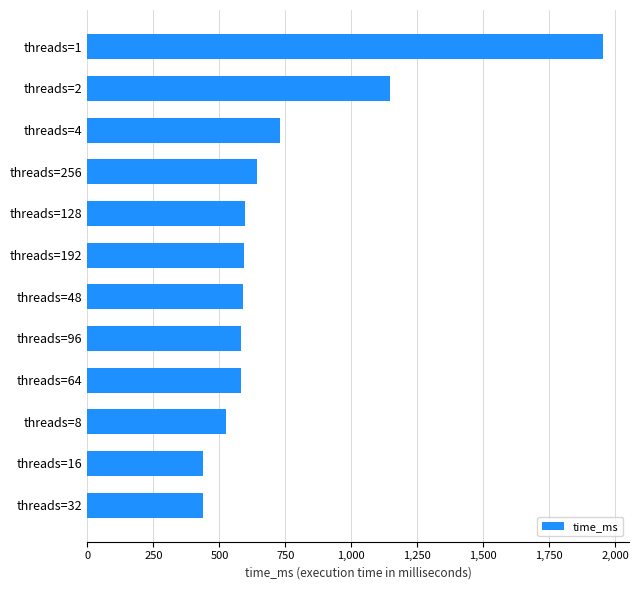

What is the change in value from threads=32 to threads=1?

+1516